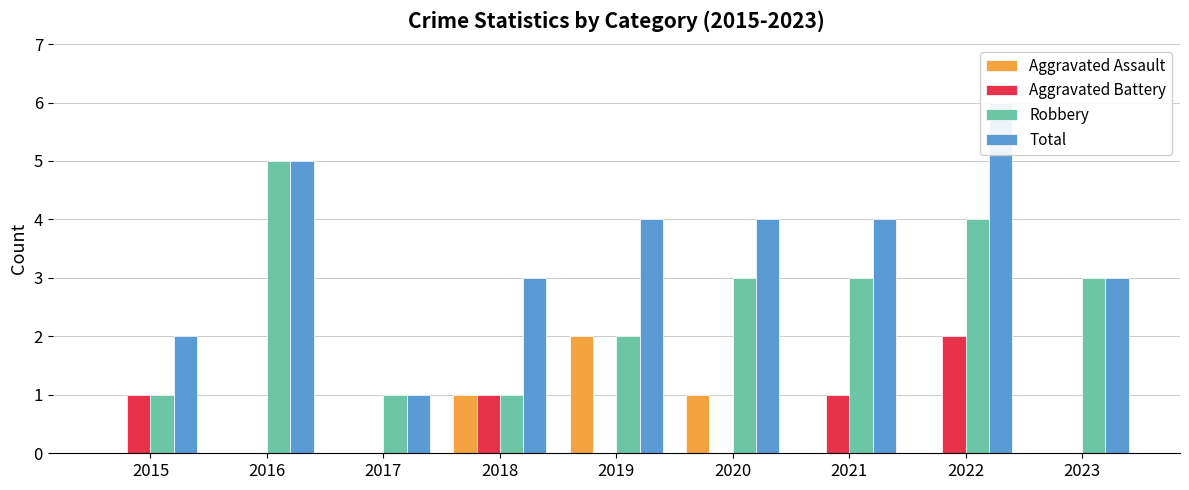

What is the sum of the Aggravated Assault values at 2019 and 2020?

3